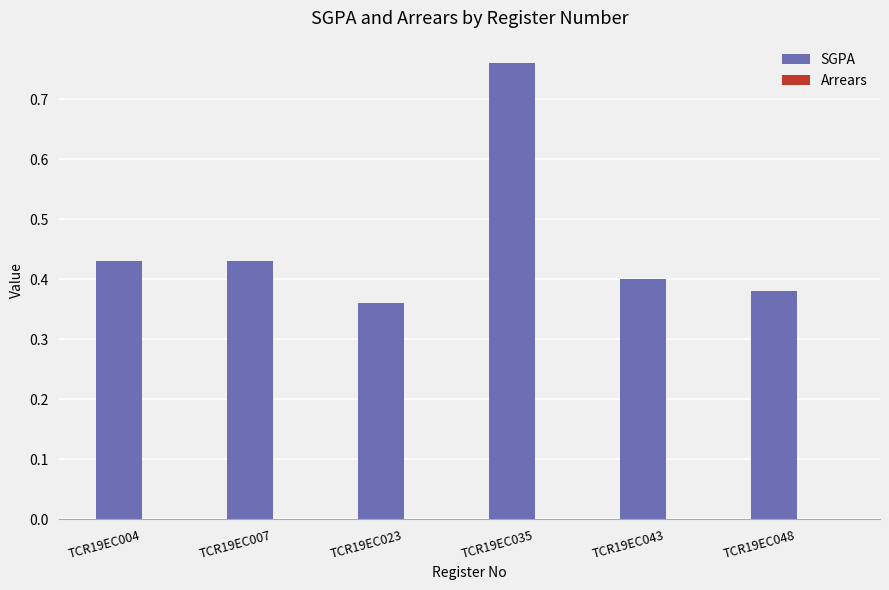

What is the sum of the values at TCR19EC043 and TCR19EC035?

1.2